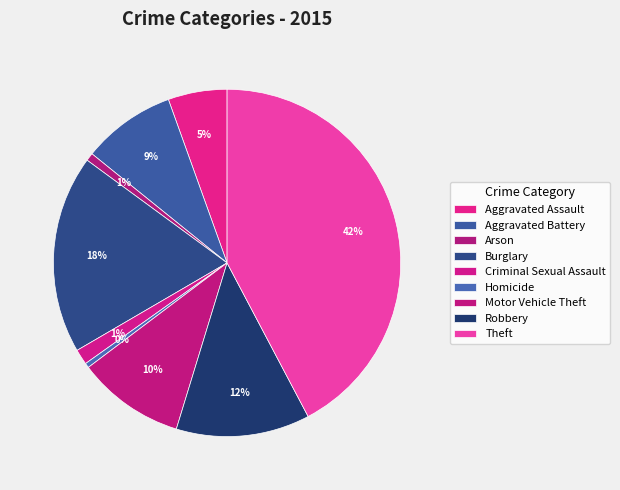

What portion of the pie excludes Theft?

57.7%